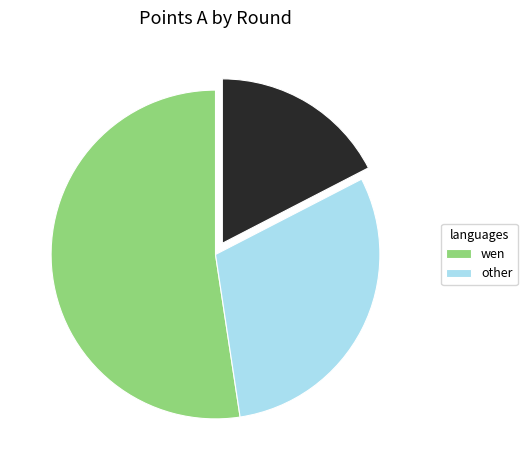

Is there any slice that represents more than half of the pie?

Yes